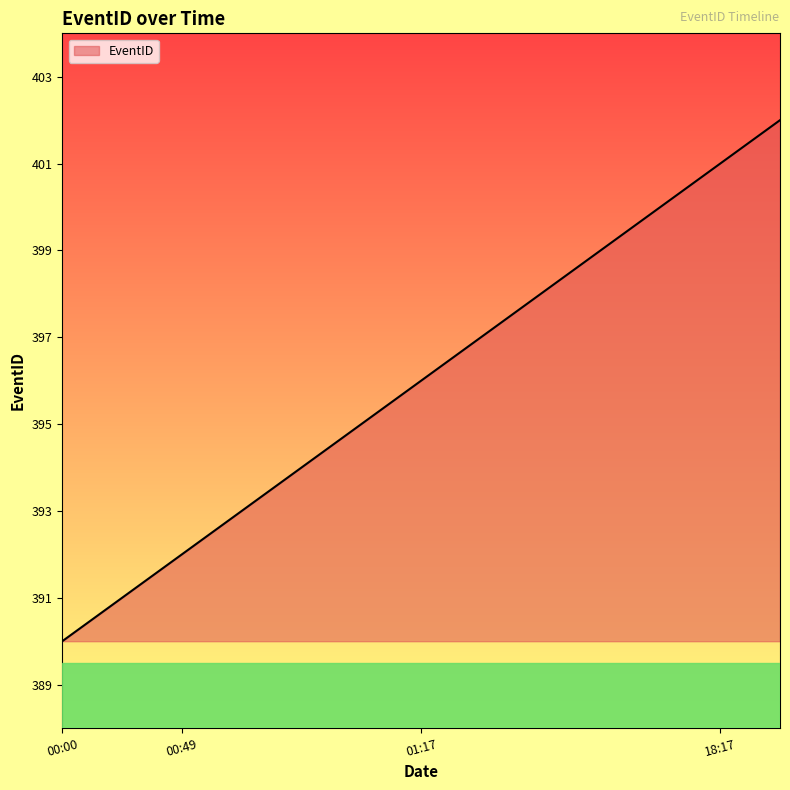

Does the chart have visible grid lines?

No